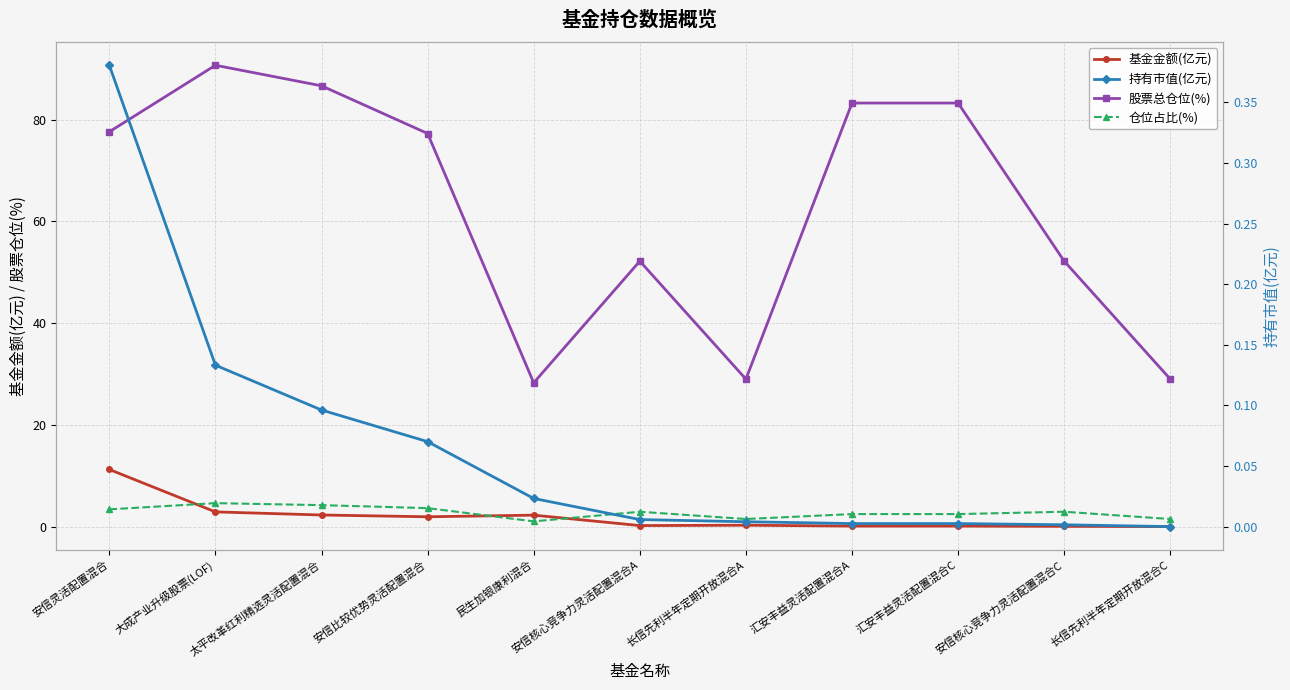

What is the highest value of the 仓位占比(%) series?

4.6